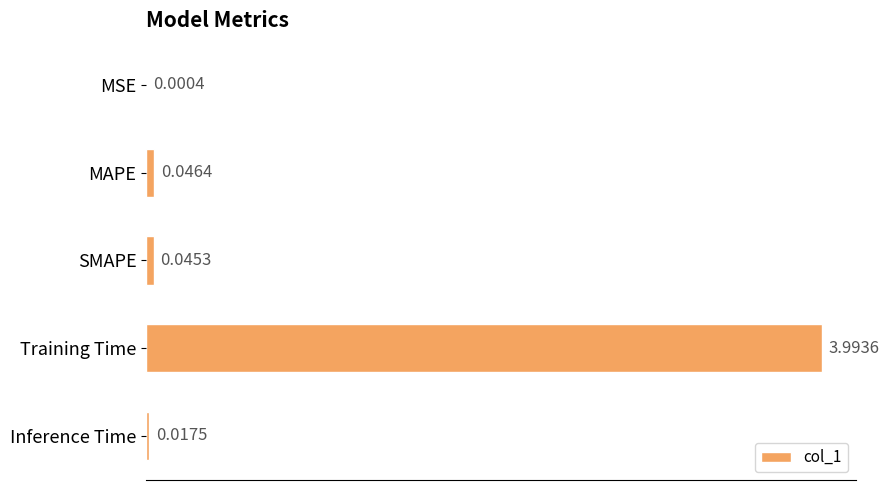

Are the bars horizontal?

Yes